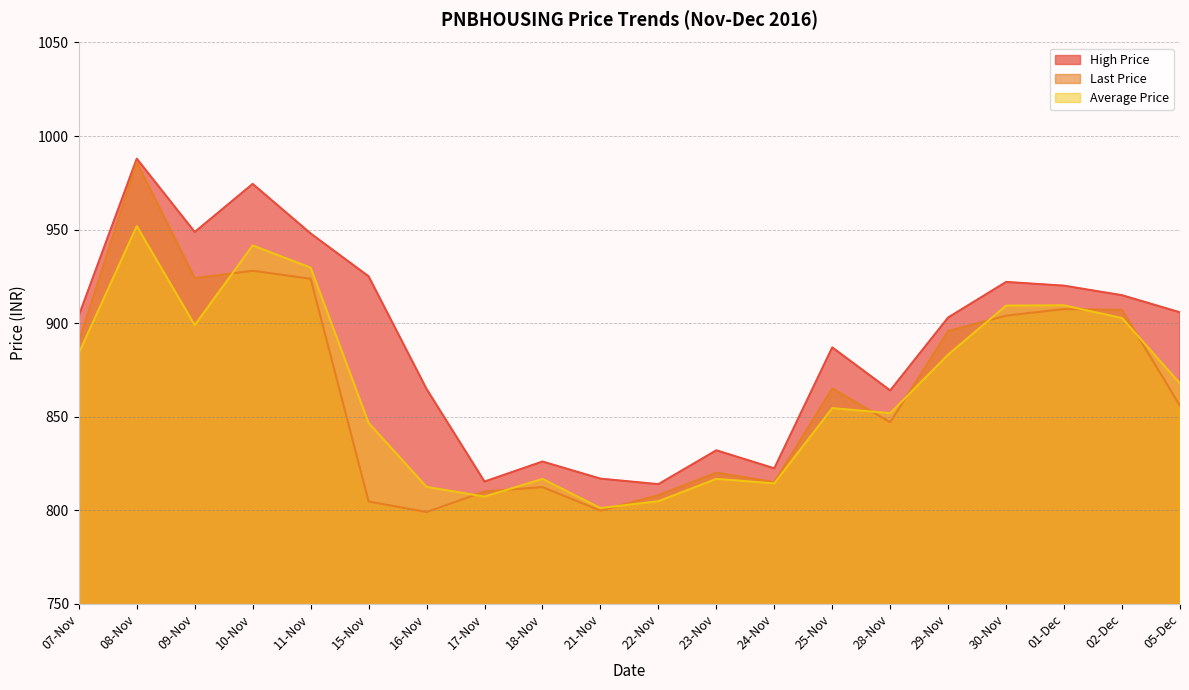

Is the value of High Price at 08-Nov greater than the value of Average Price at 16-Nov?

Yes